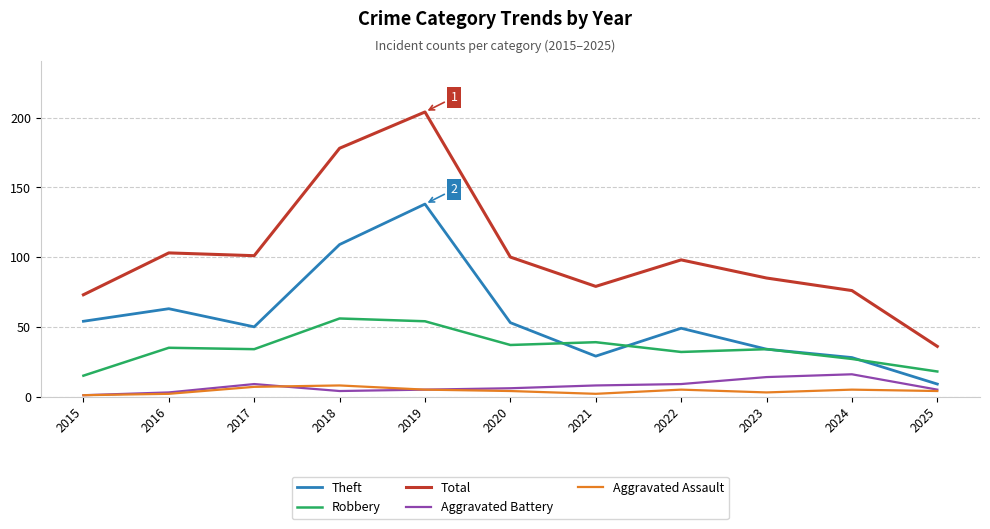

At how many categories does at least one series exceed 96?

6